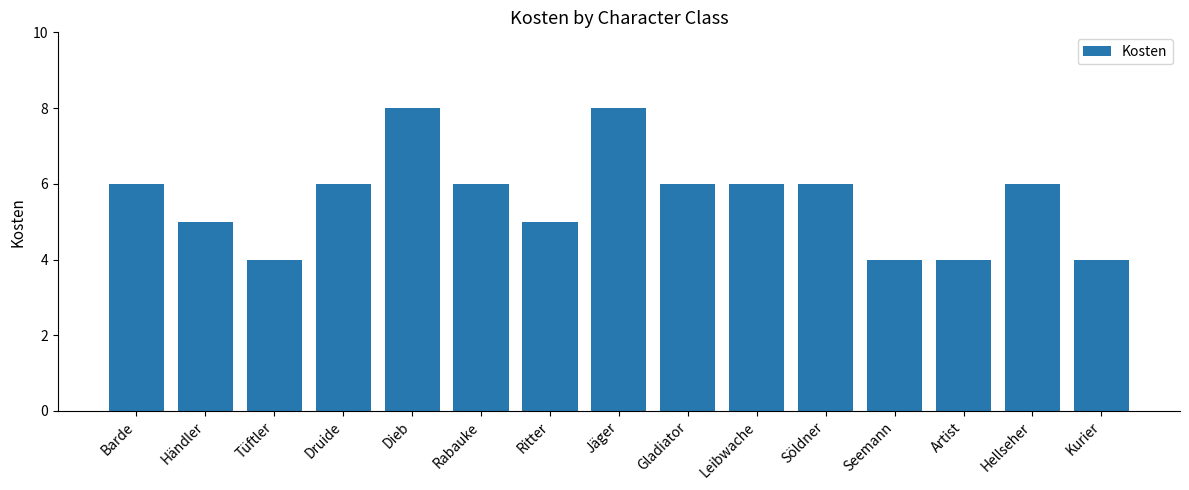

What is the label of the 9th bar from the left?

Gladiator